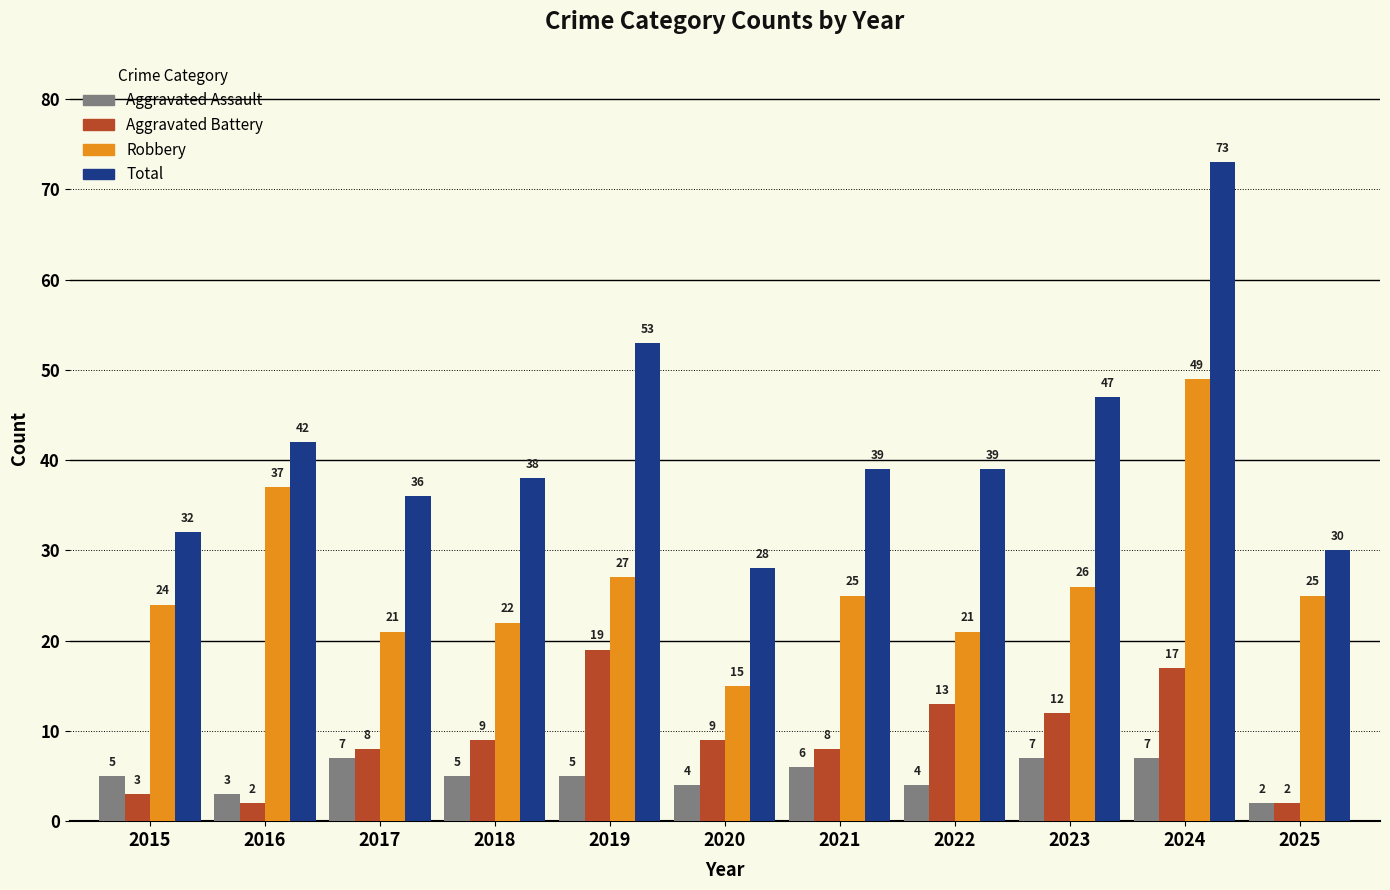

Are the bars grouped side by side (vs. stacked)?

Yes